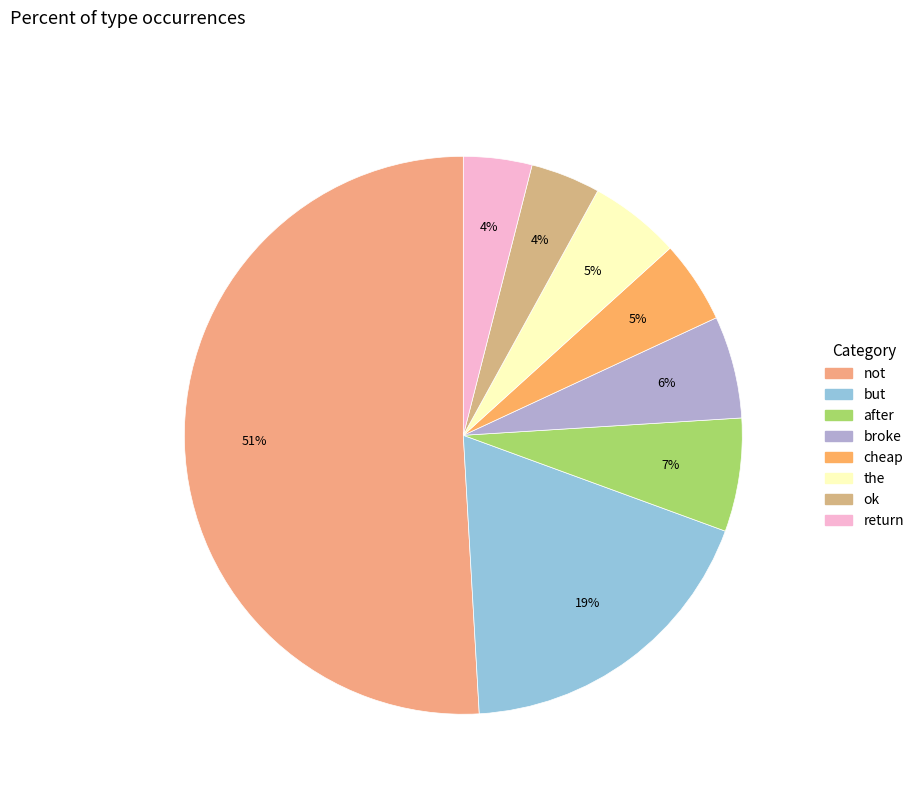

To the nearest percent, what is the combined percentage of return and ok?

8%